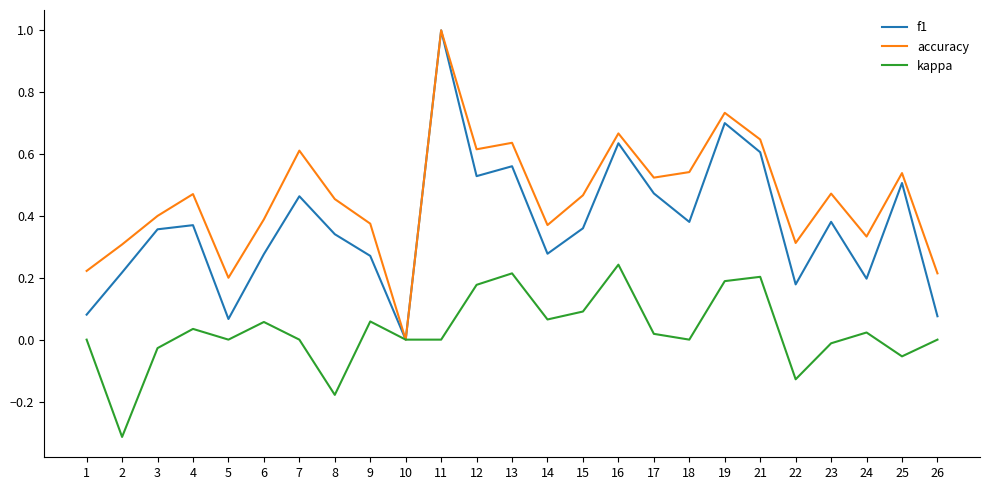

At which category is the sum across all series the highest?

11